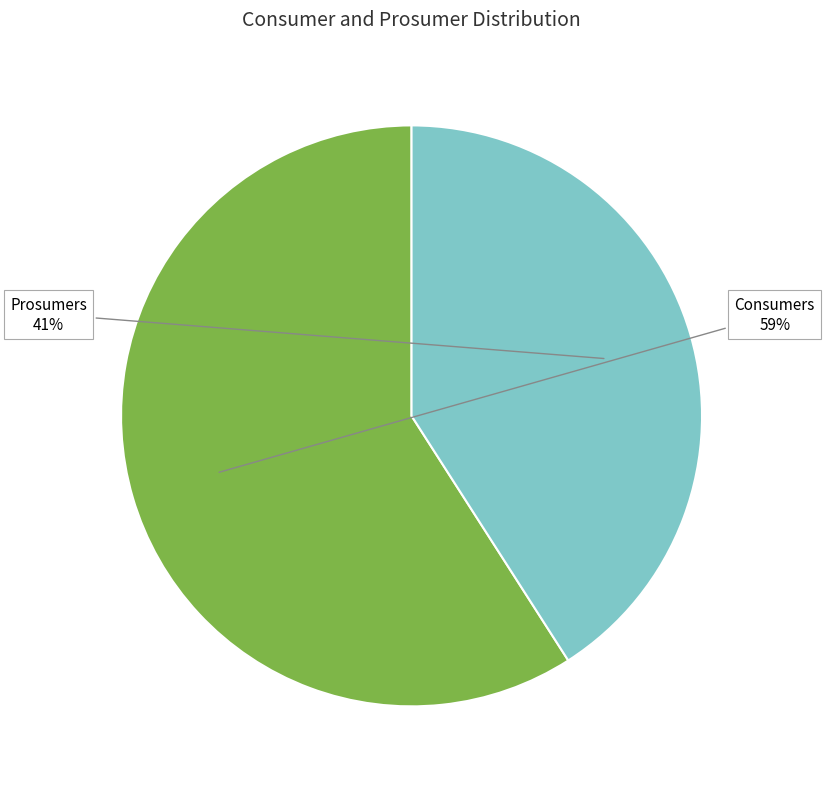

Approximately how many times larger is the value at Consumers compared to Prosumers?

1.4